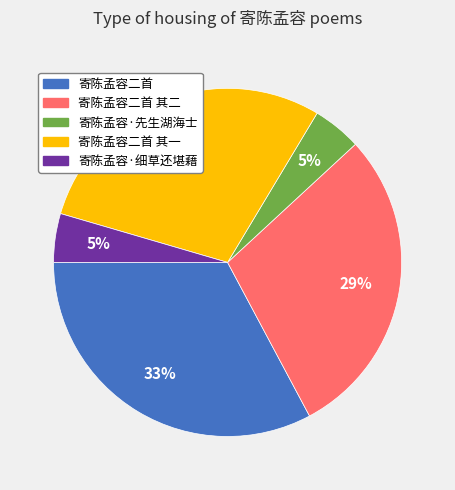

Is there a majority slice in this chart?

No